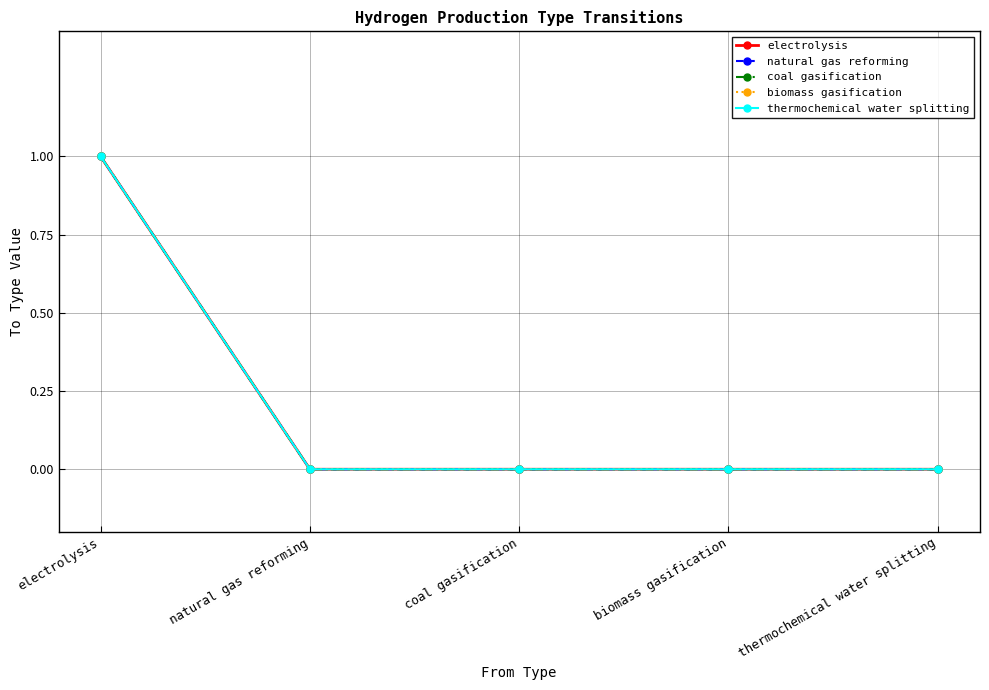

Is this an area chart (filled region under the line)?

No